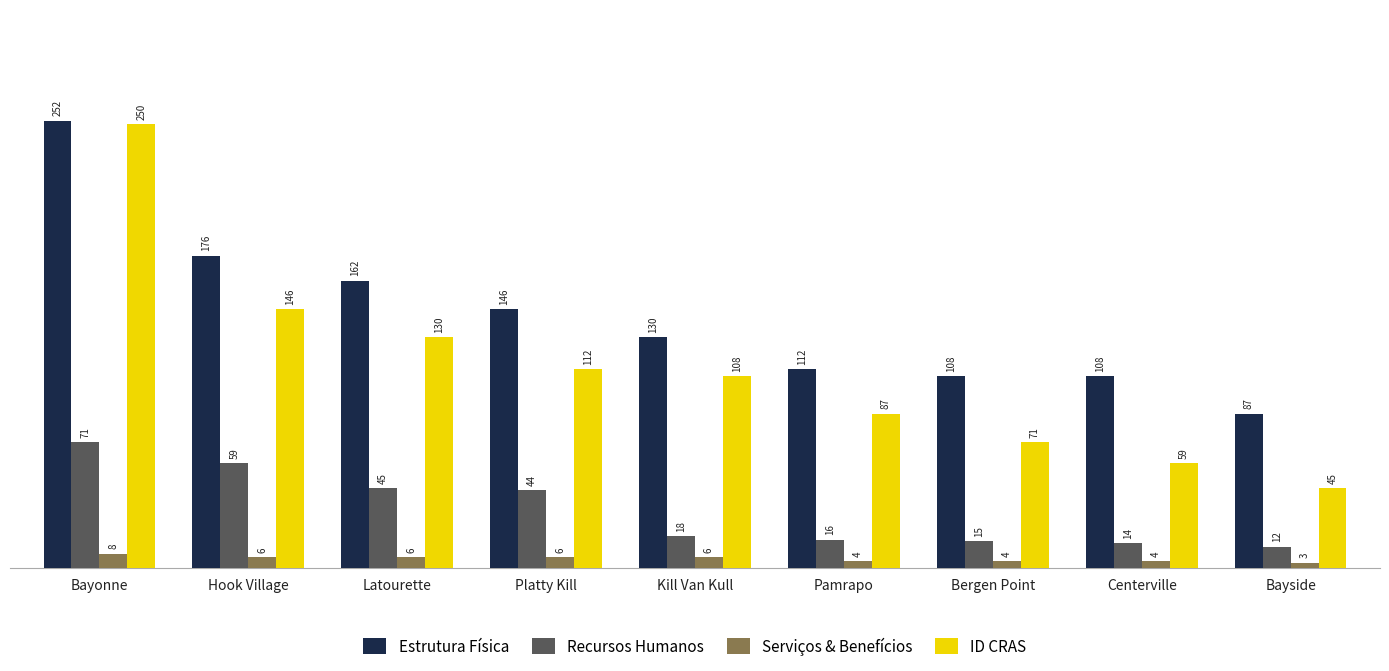

Where is Recursos Humanos nearest to the value 41?

Platty Kill